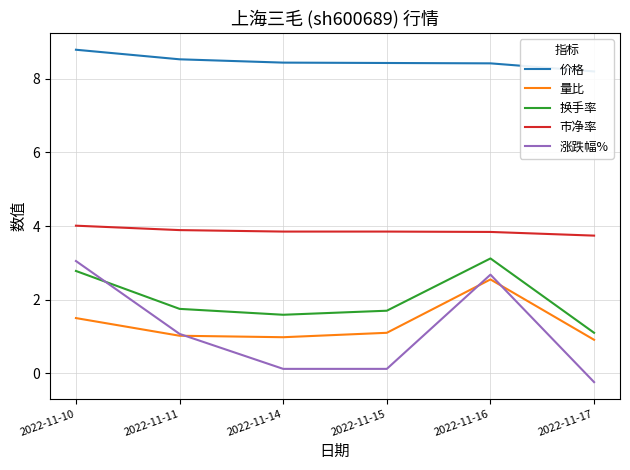

Rank the categories by 换手率 value from lowest to highest.

2022-11-17, 2022-11-14, 2022-11-15, 2022-11-11, 2022-11-10, 2022-11-16